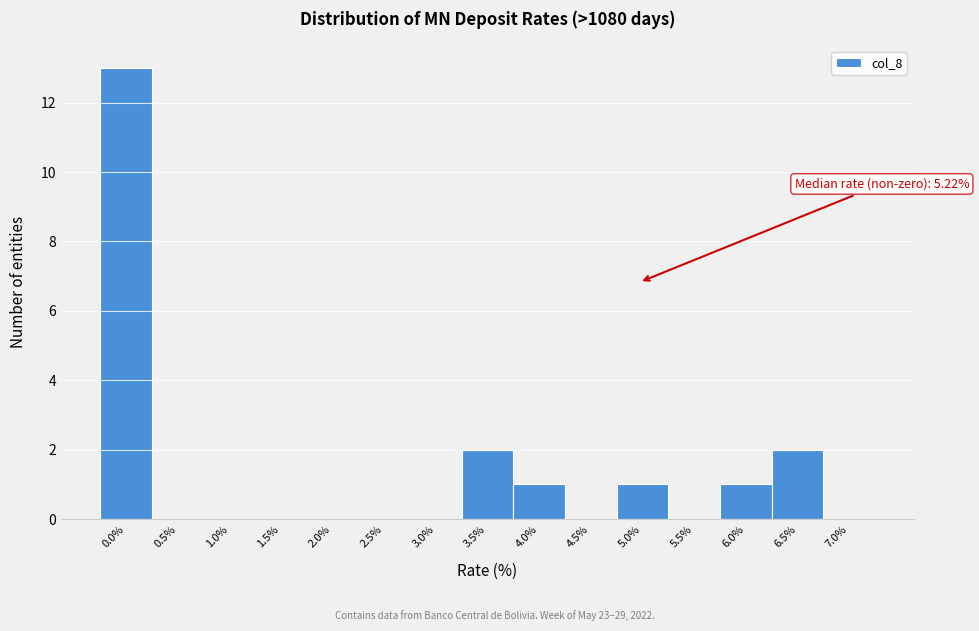

Reading left to right, what are all the values shown in this chart?

0.0%=13	0.5%=0	1.0%=0	1.5%=0	2.0%=0	2.5%=0	3.0%=0	3.5%=2	4.0%=1	4.5%=0	5.0%=1	5.5%=0	6.0%=1	6.5%=2	7.0%=0